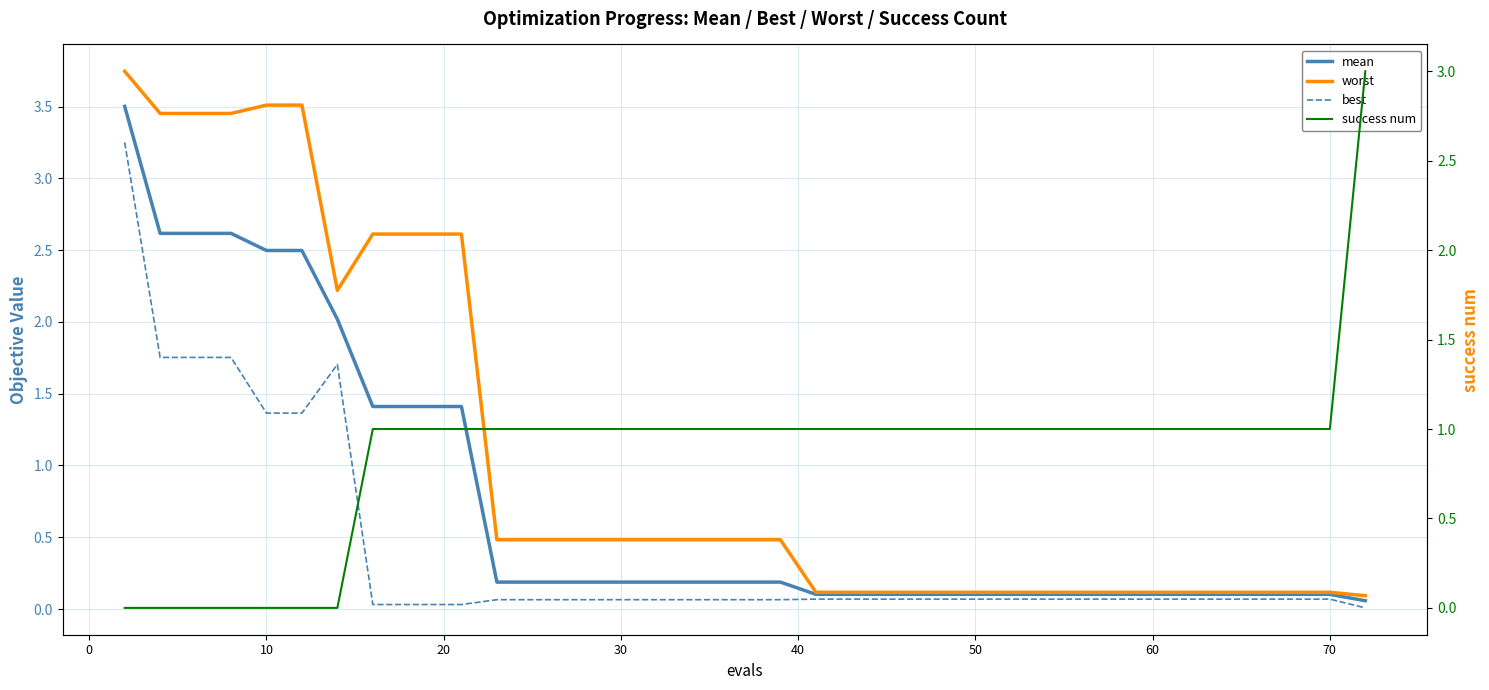

Rank the series by their average value, from highest to lowest.

worst, success num, mean, best